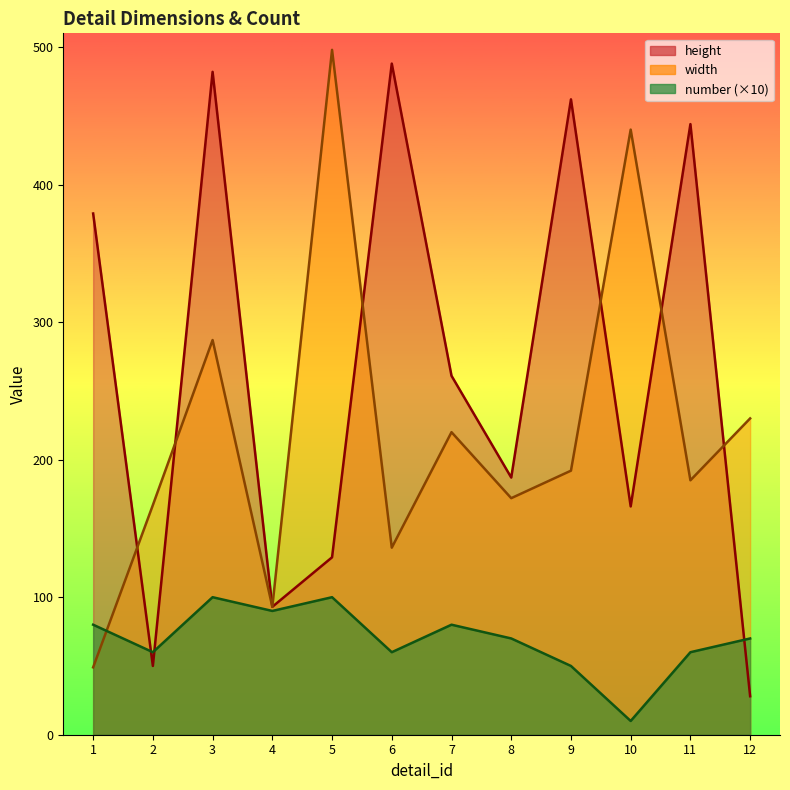

Is it true that height equals 28 at 12?

True